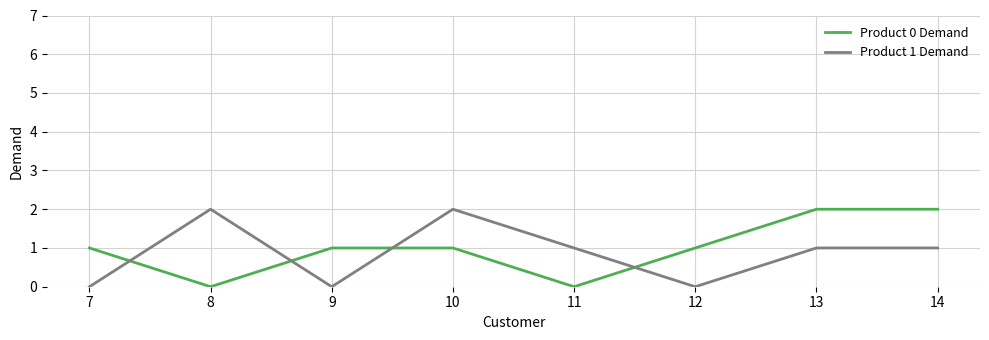

Does the chart have visible grid lines?

Yes